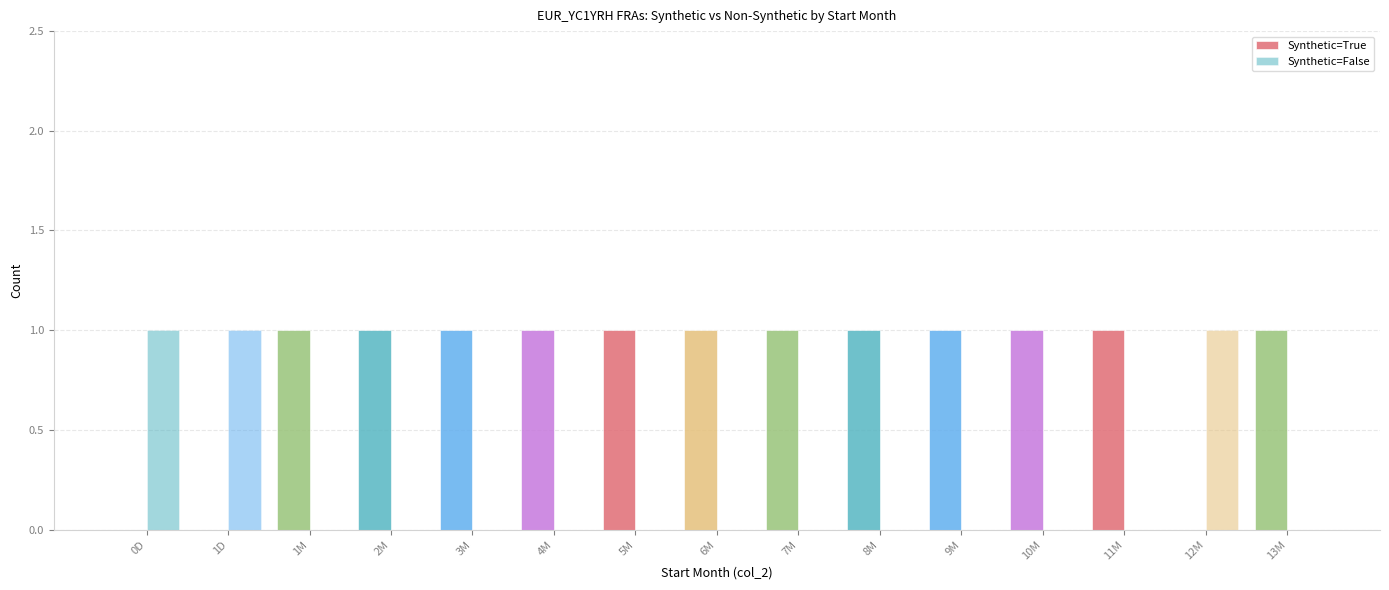

Are the bars horizontal?

No